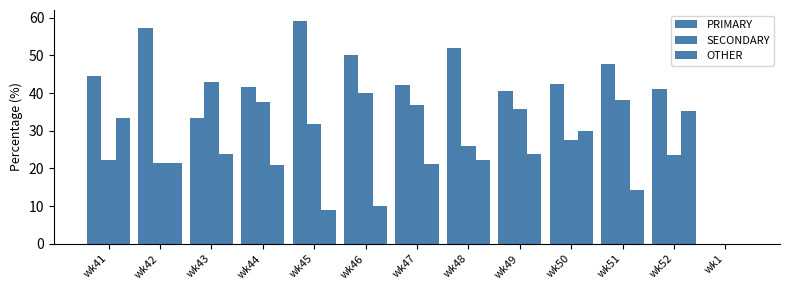

How many groups of bars are there?

13